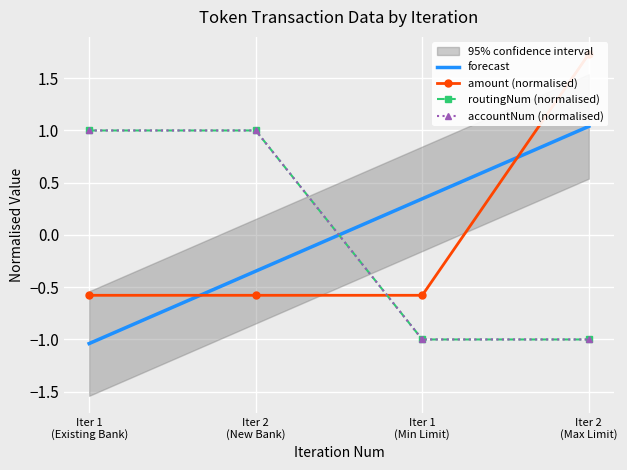

How many distinct data groups are displayed?

4